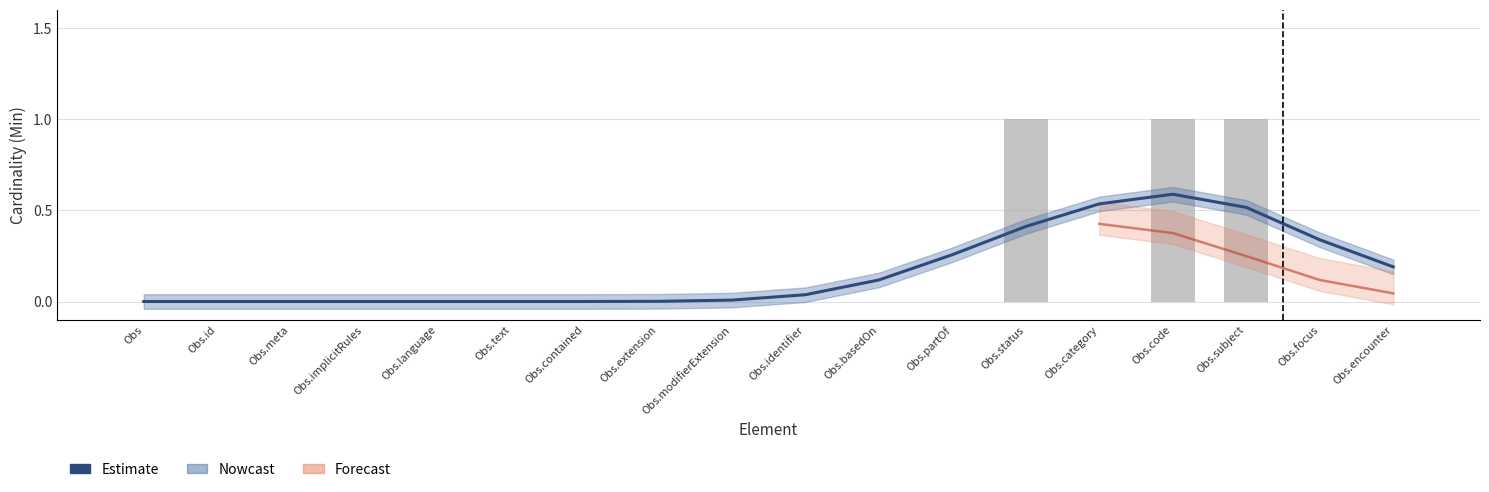

What is the greatest value displayed?

1.0